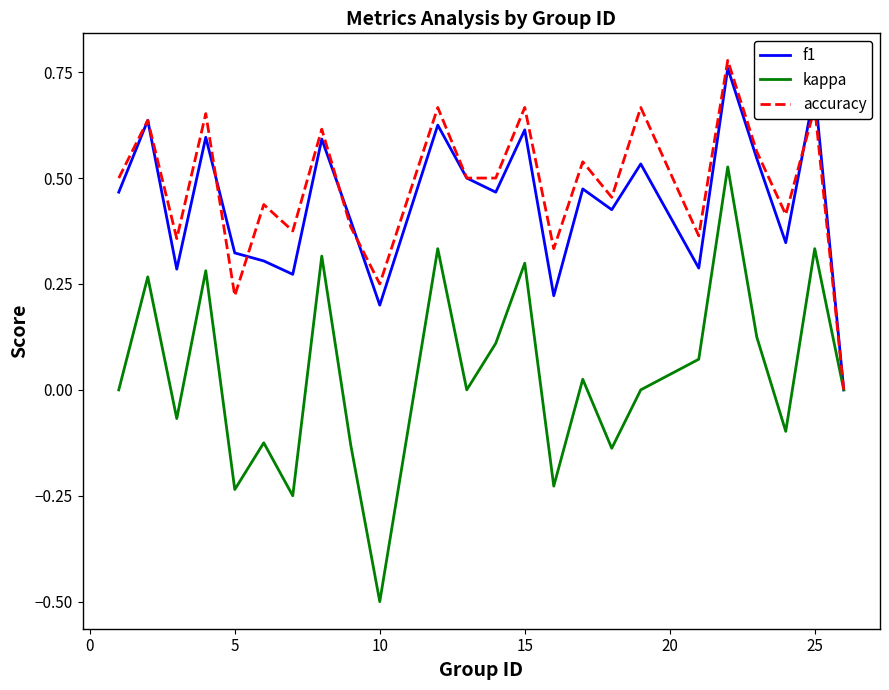

Which series has the largest range (max minus min)?

kappa